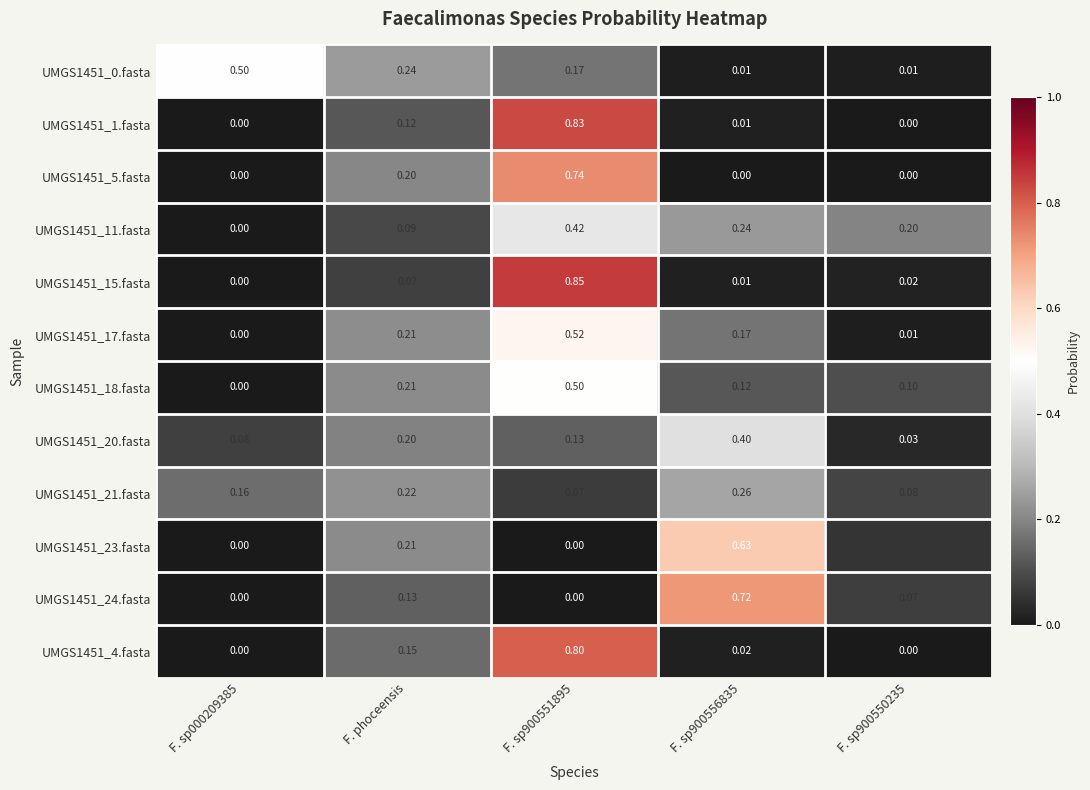

Is the value of UMGS1451_24.fasta at F. sp900551895 greater than the value of UMGS1451_23.fasta at F. phoceensis?

No